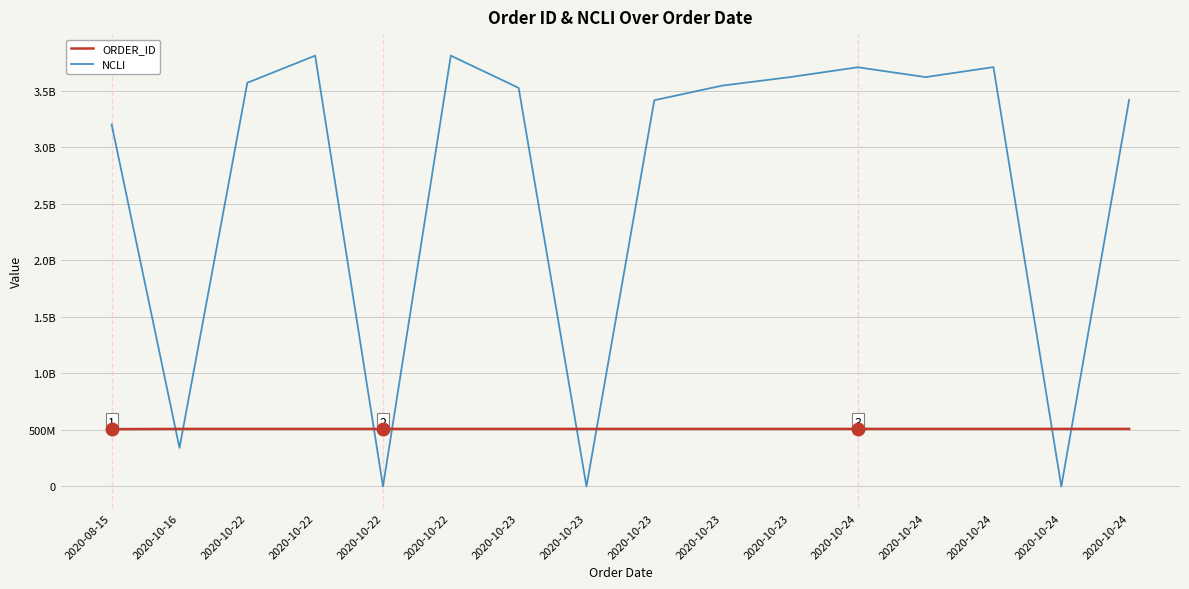

What is the highest value of the NCLI series?

3808805433